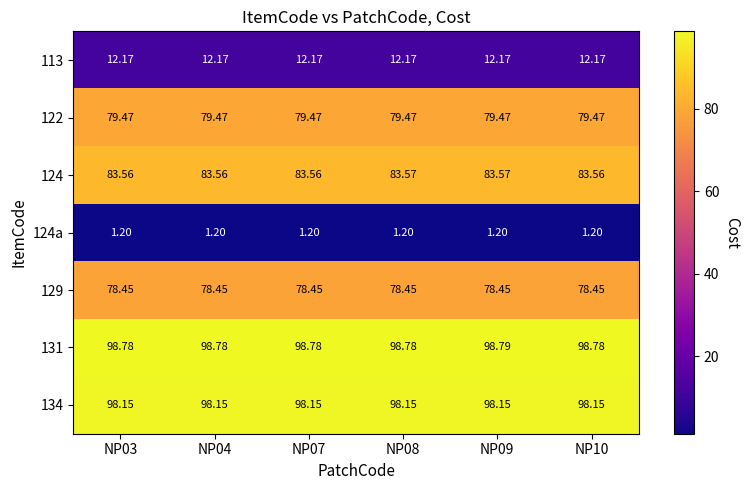

Which series has the largest total across all categories?

131